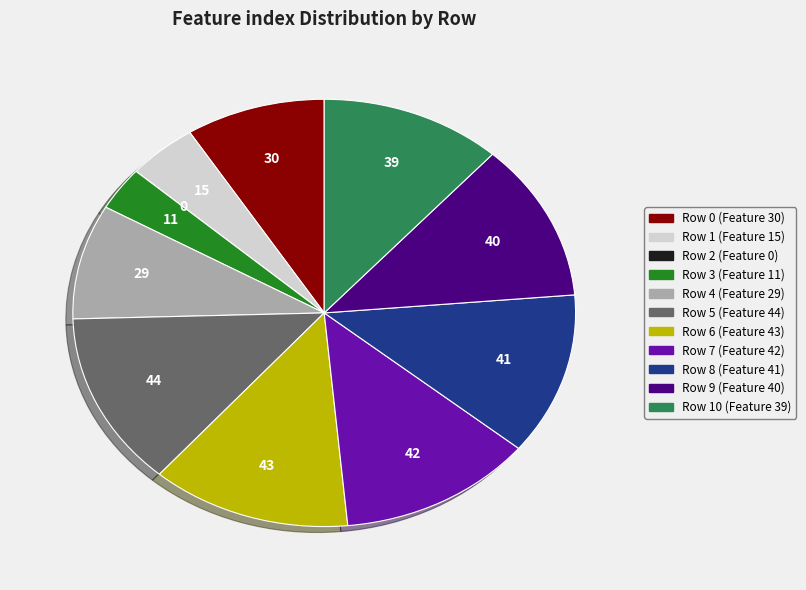

Is there a majority slice in this chart?

No